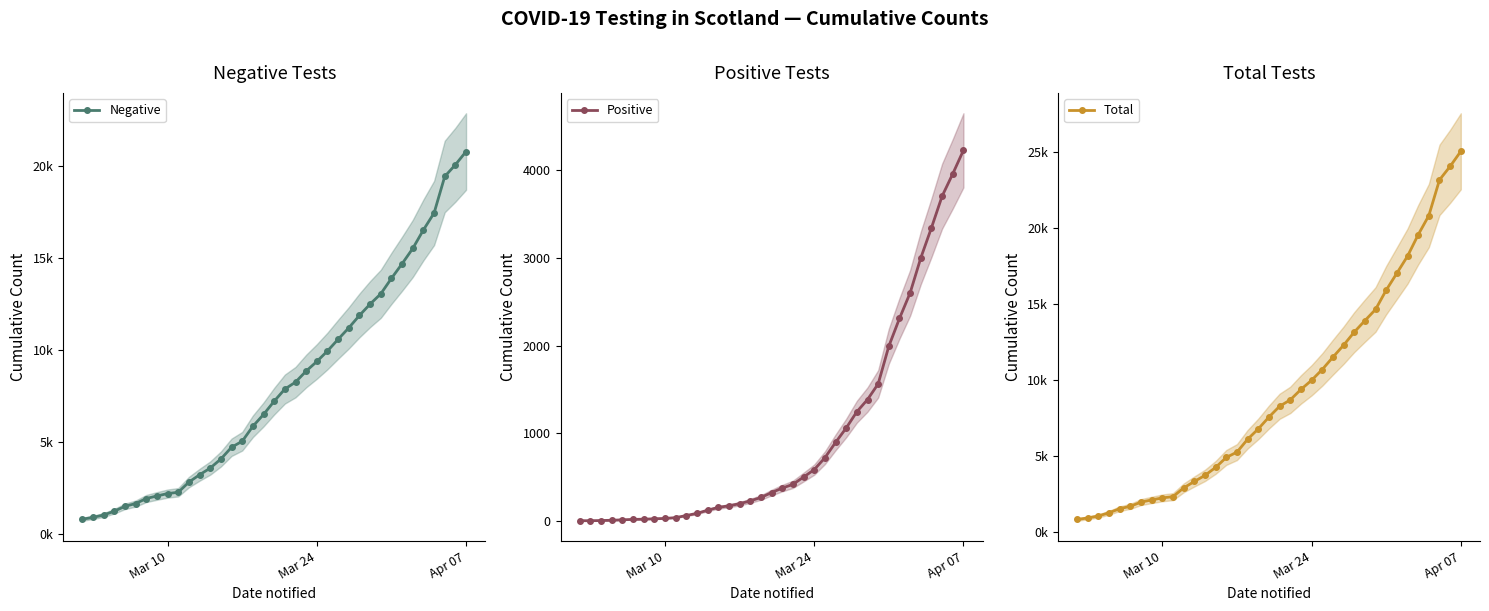

Which category has the highest value in the Positive series?

Apr 07